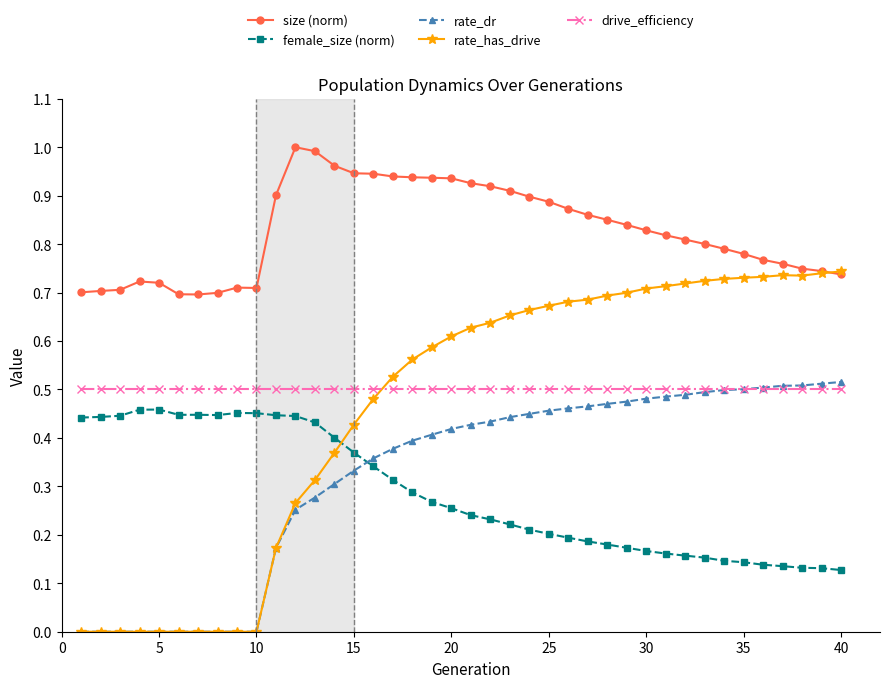

True or false: rate_dr and size (norm) intersect in this chart.

False